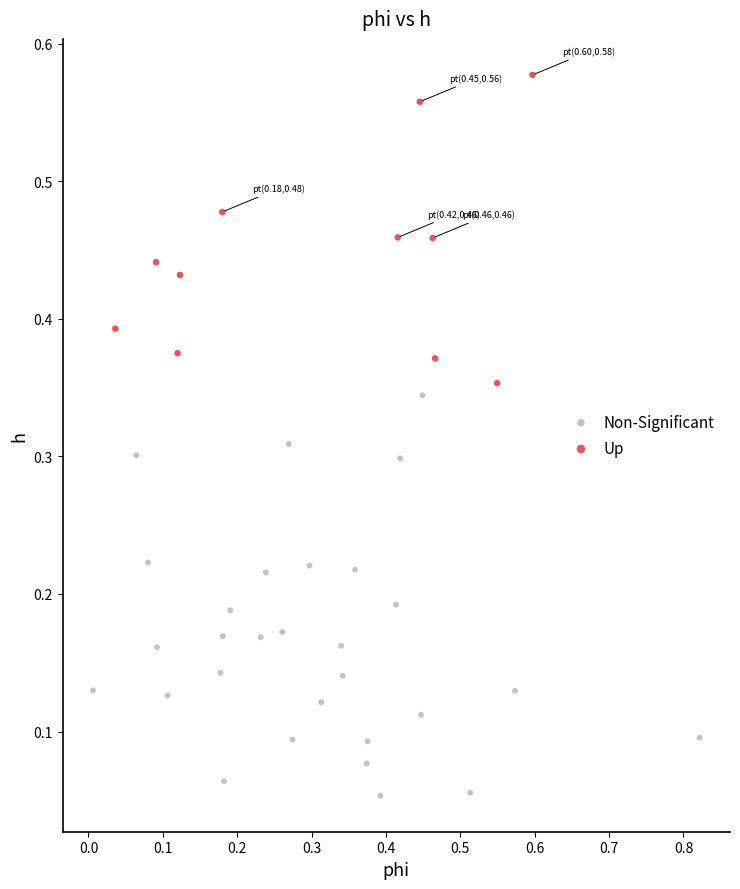

Which series contains the highest Y value?

Up